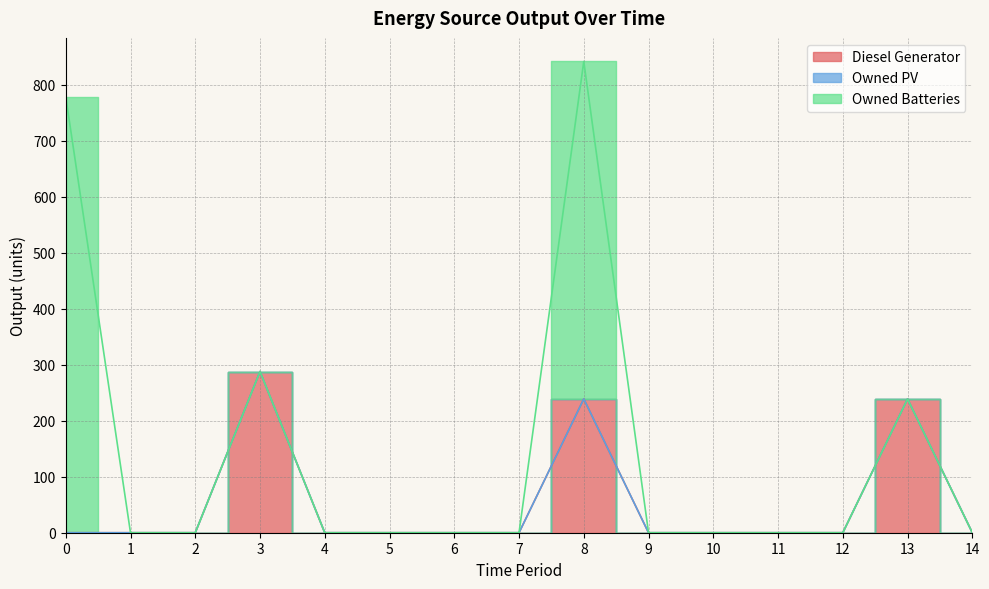

True or false: Owned Batteries and Diesel Generator cross at least once.

False